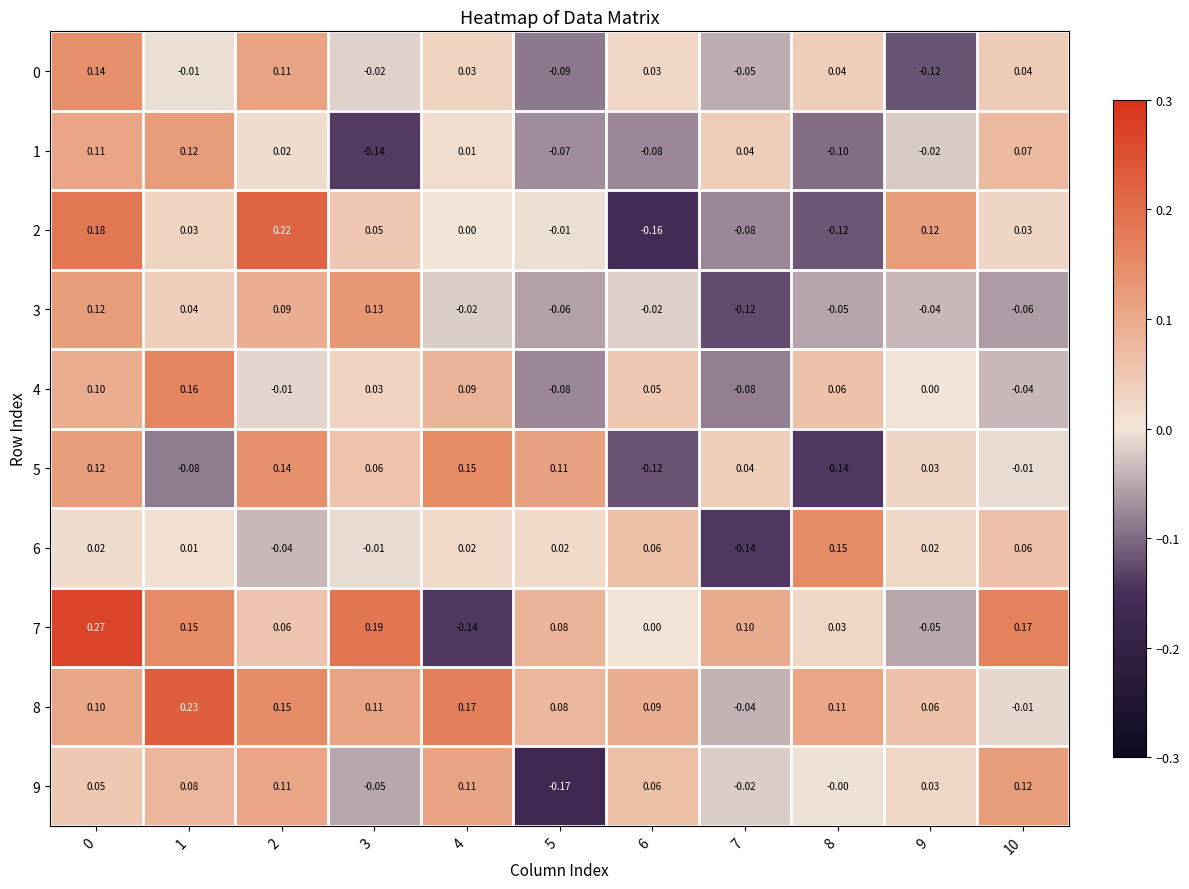

What is the greatest value displayed?

0.3